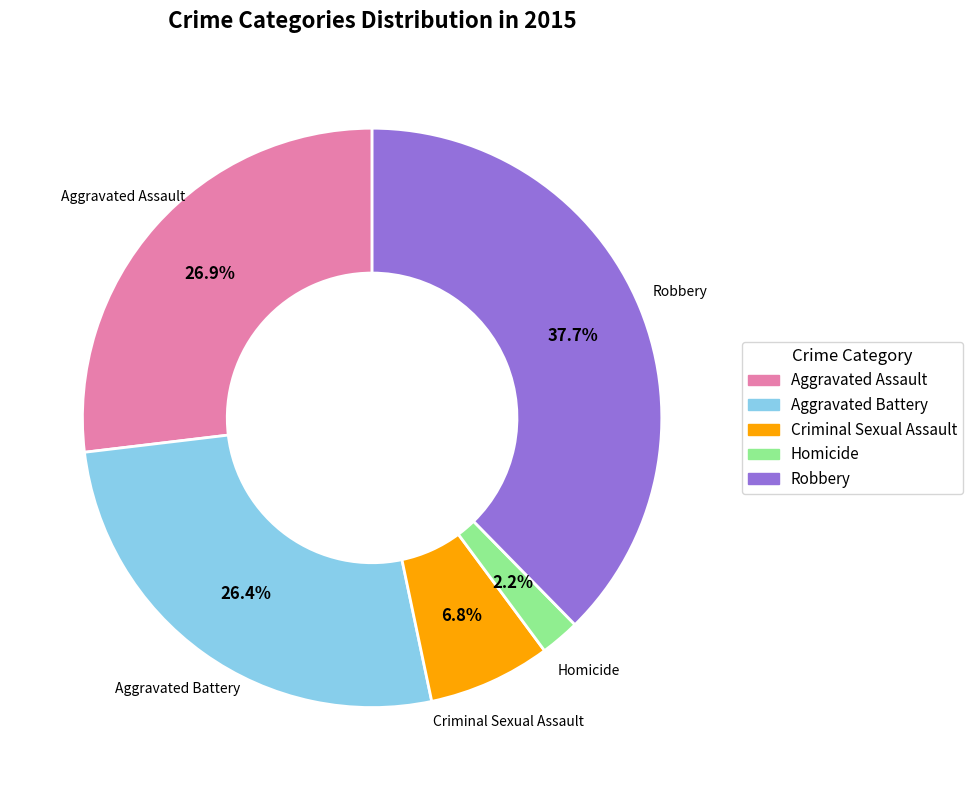

To the nearest percent, what is the difference between the largest and smallest slice percentages?

35%